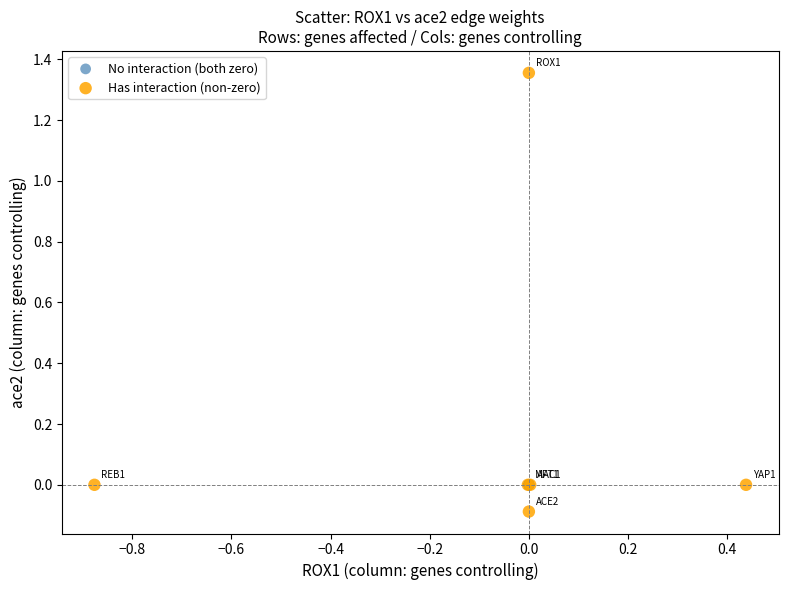

Which series contains the highest Y value?

Has interaction (non-zero)